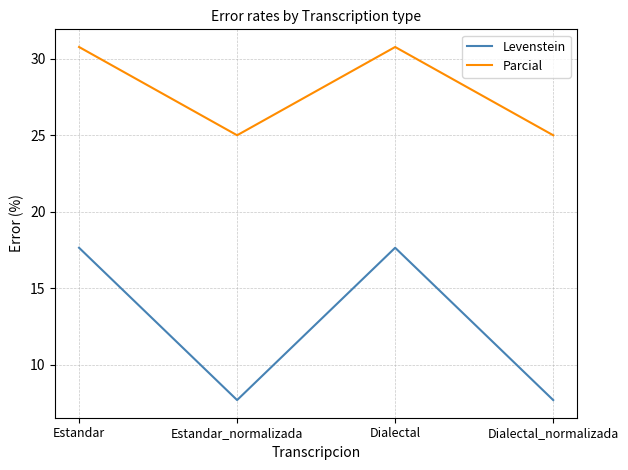

Reading left to right, what are all the values shown in this chart?

Levenstein: Estandar=17.6	Estandar_normalizada=7.7	Dialectal=17.6	Dialectal_normalizada=7.7
Parcial: Estandar=30.8	Estandar_normalizada=25.0	Dialectal=30.8	Dialectal_normalizada=25.0